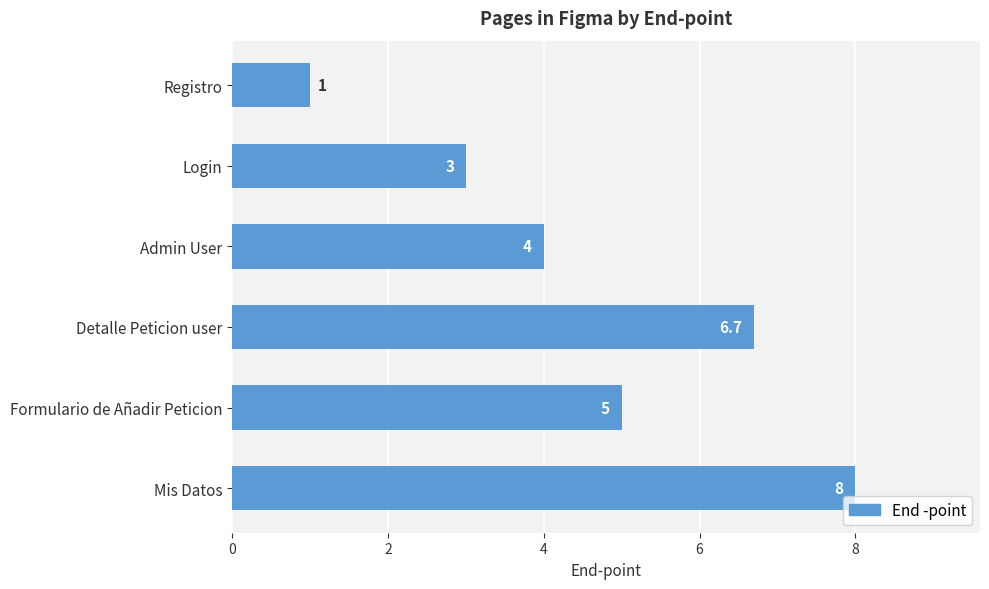

Are the bars grouped side by side (vs. stacked)?

No